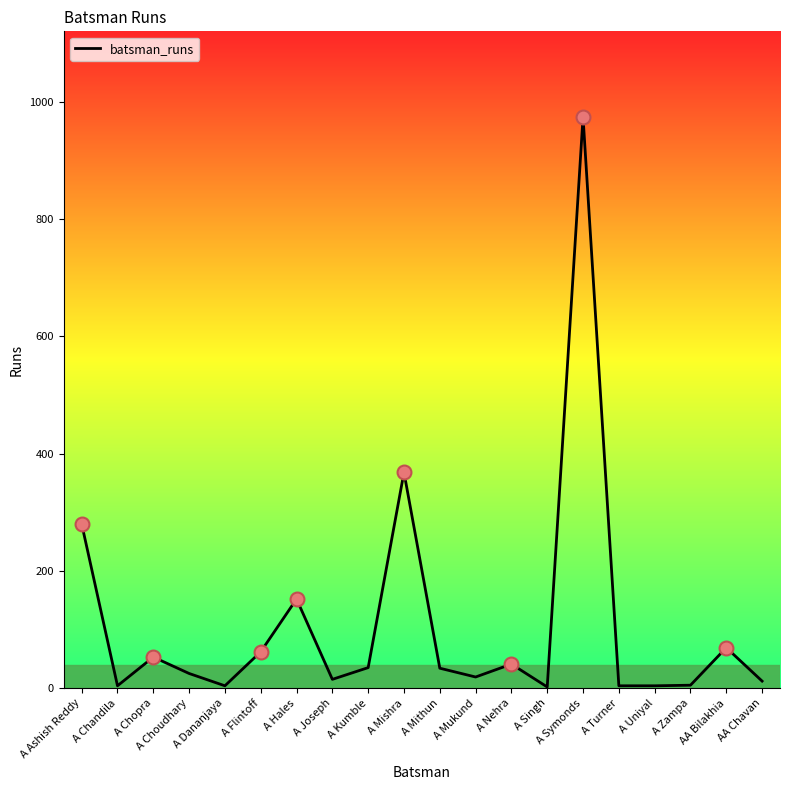

Count the number of categories in the chart.

20